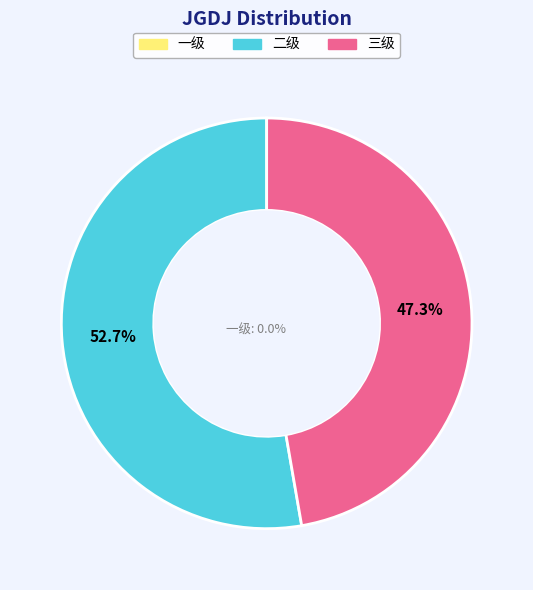

Which slice is the smallest?

一级